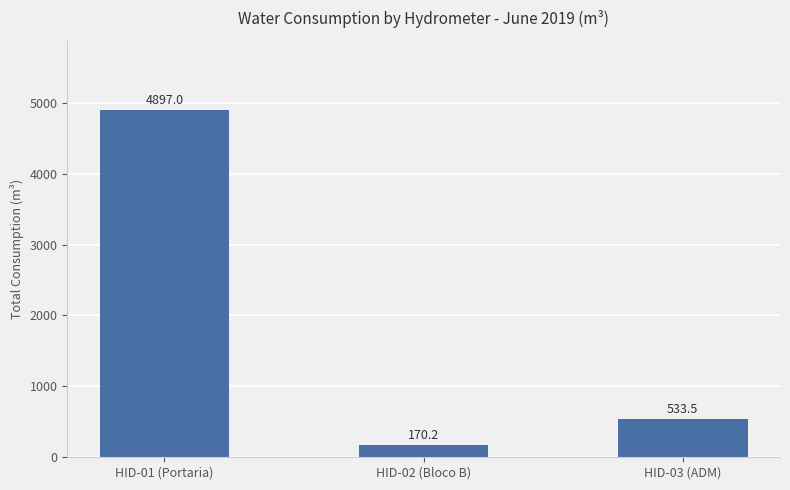

How many categories are shown in the chart?

3